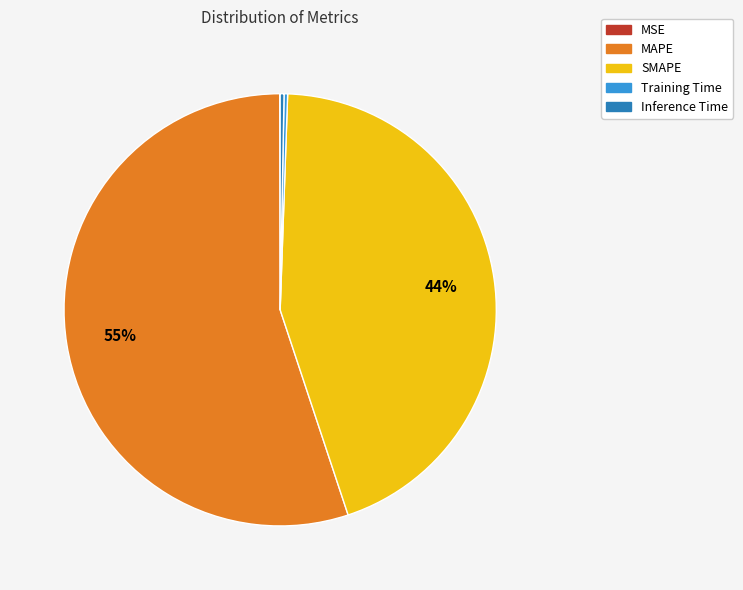

Approximately how many times larger is the value at SMAPE compared to MAPE?

0.8